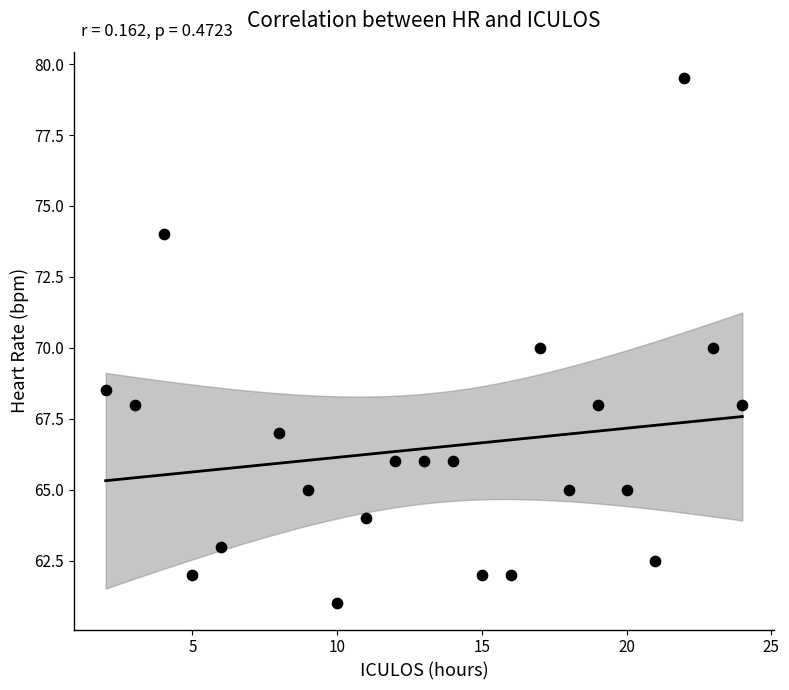

What is the range of X values (max minus min)?

22.0